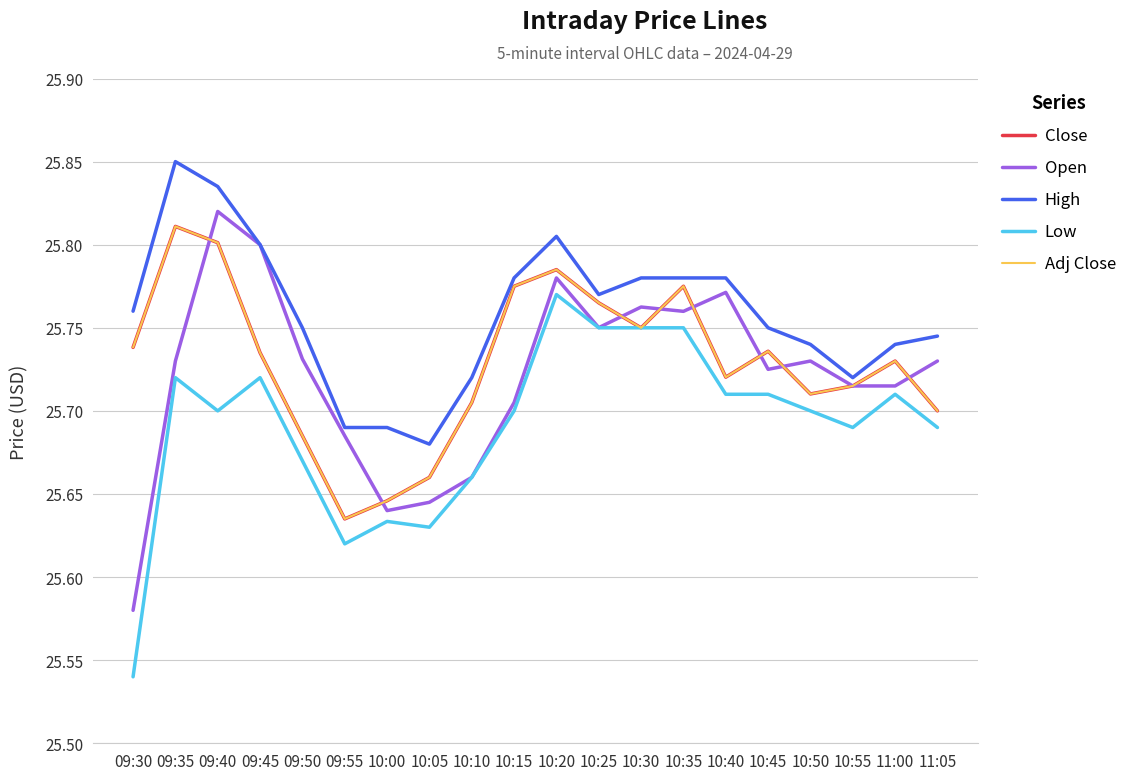

True or false: Open has a value of 25.7 at 11:05.

True